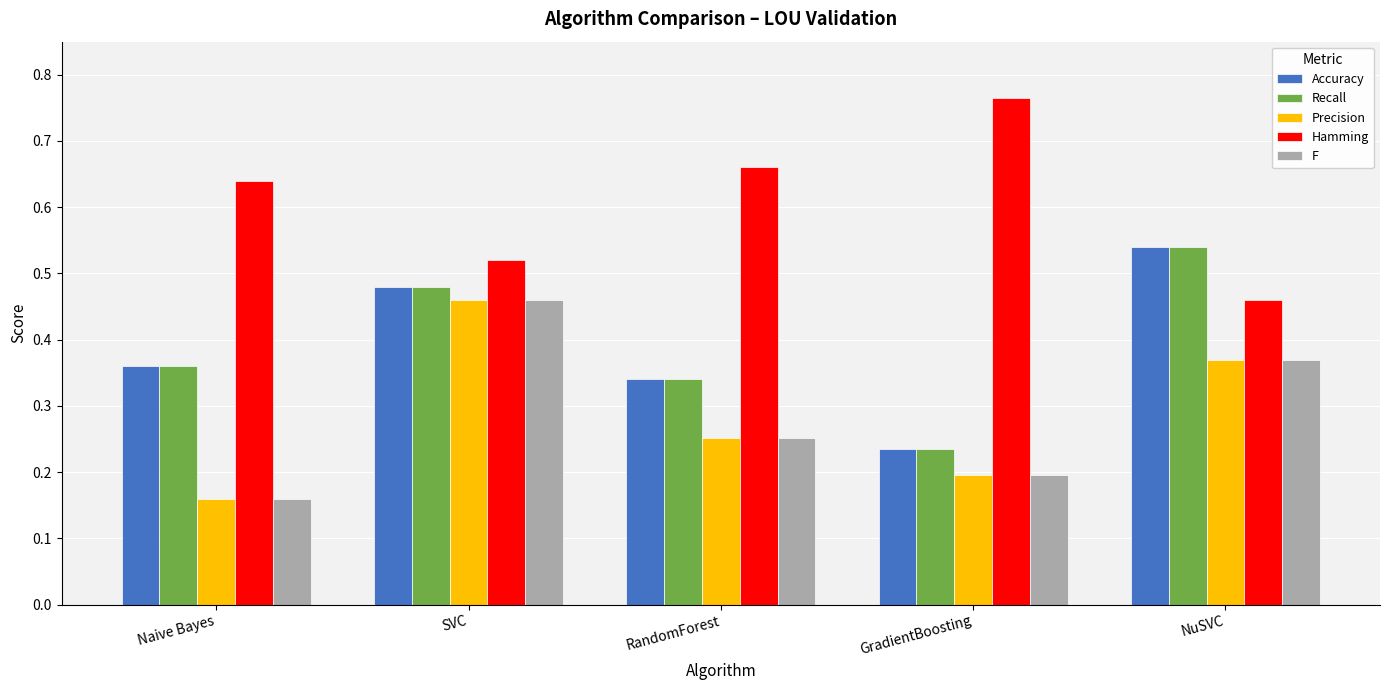

What is the label of the 5th bar from the left?

NuSVC